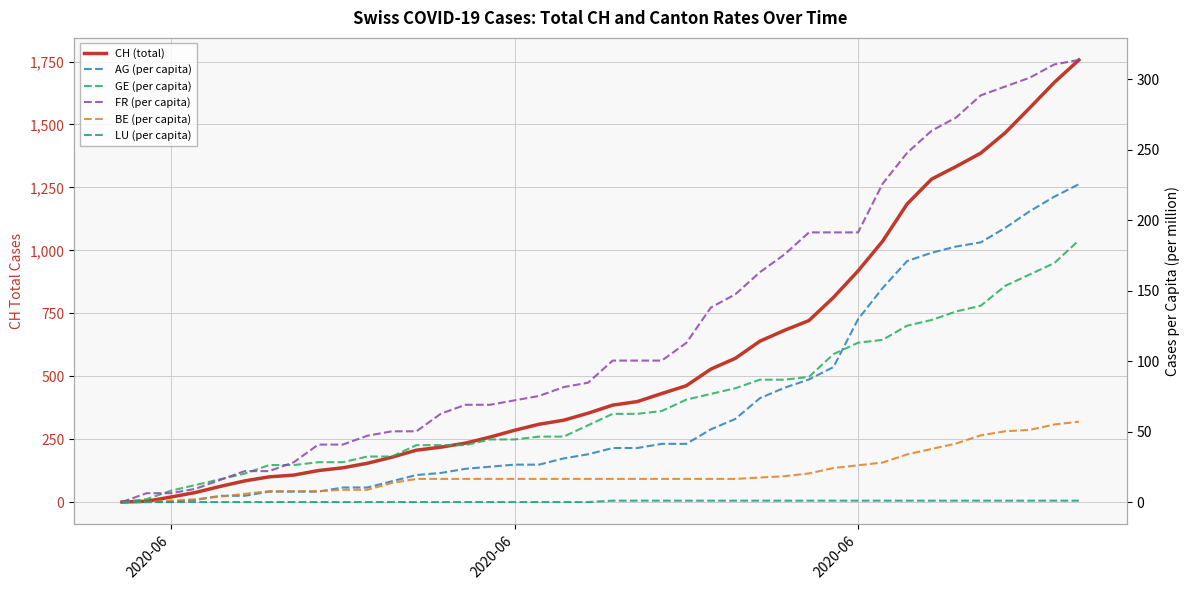

How many data points in LU (per capita) are above 0?

20